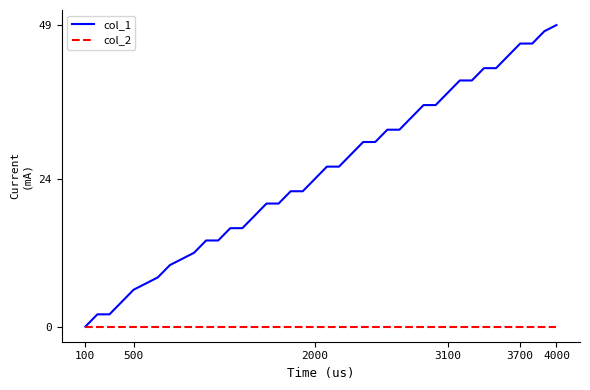

Rank the series by their average value, from lowest to highest.

col_2, col_1